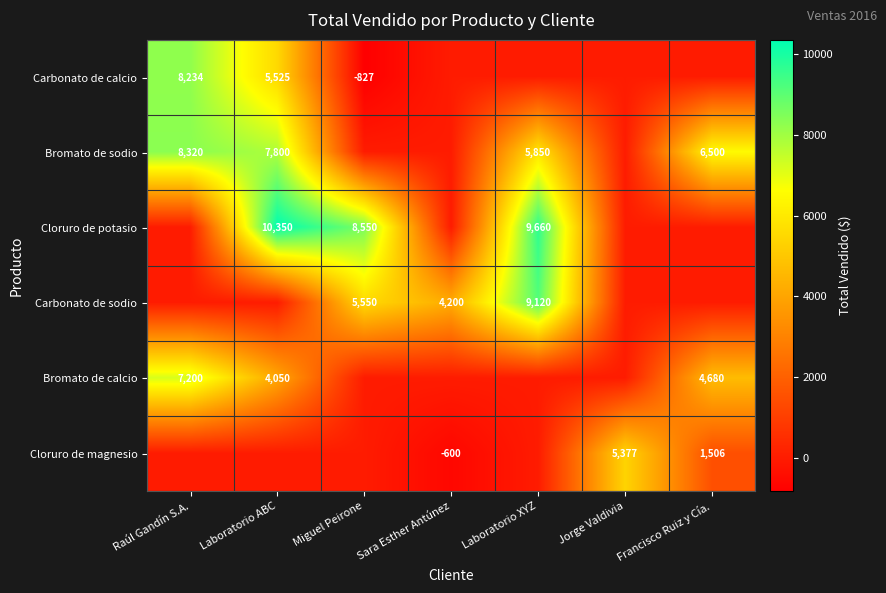

The value of Carbonato de calcio at Miguel Peirone is -827. True or false?

True